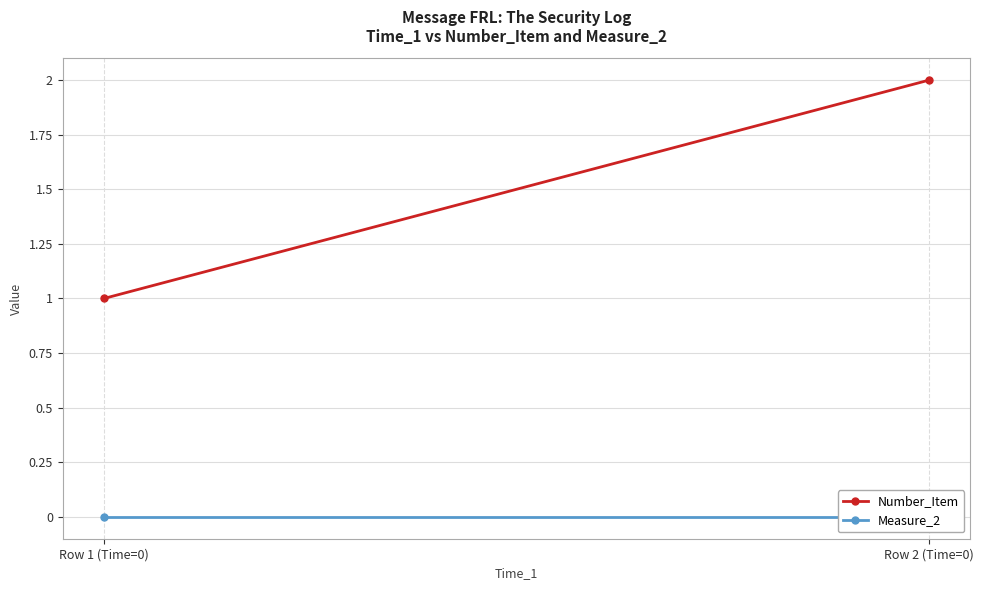

Which label corresponds to the smallest value in the chart?

Row 1 (Time=0)